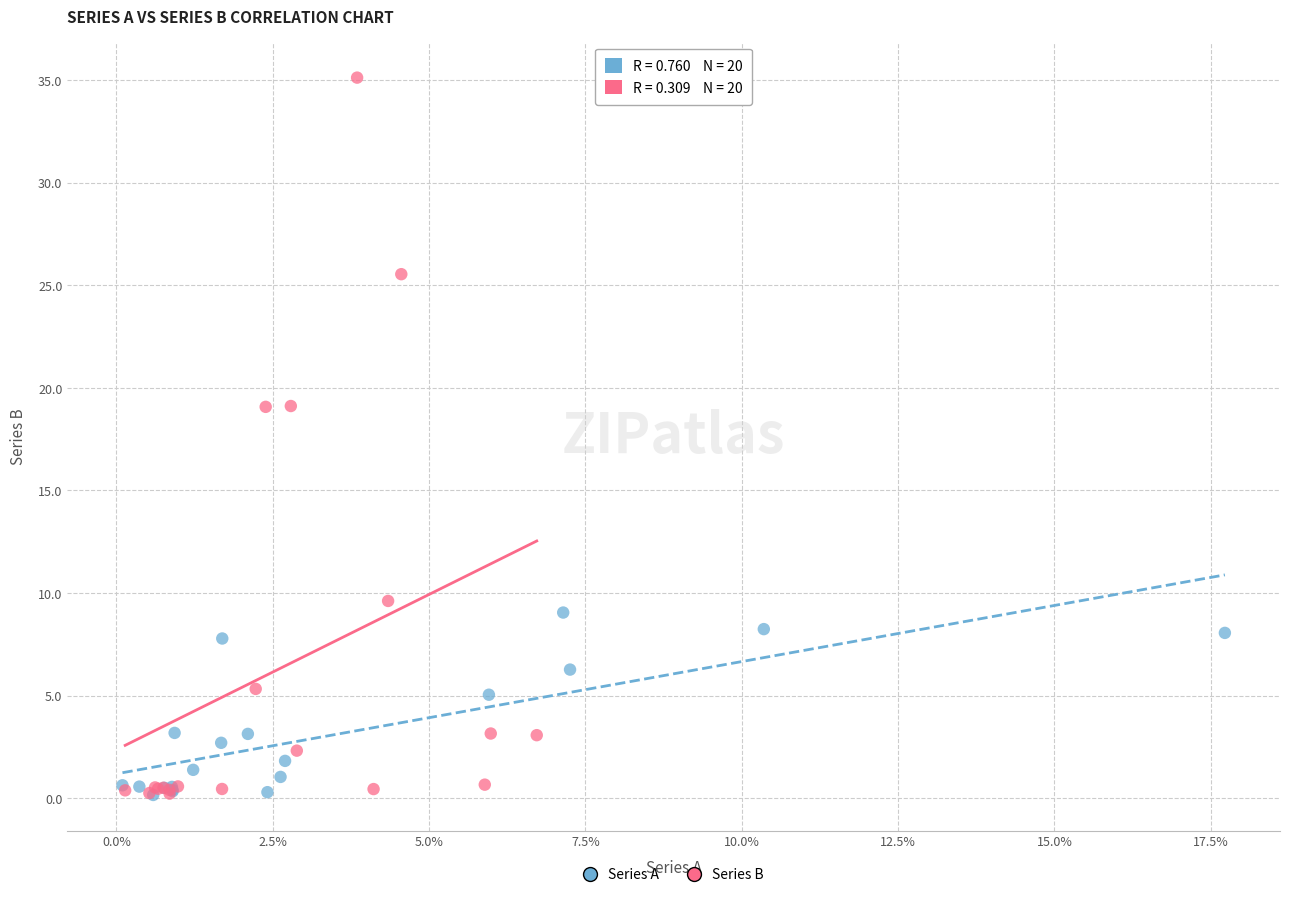

Which series contains the highest Y value?

Series B